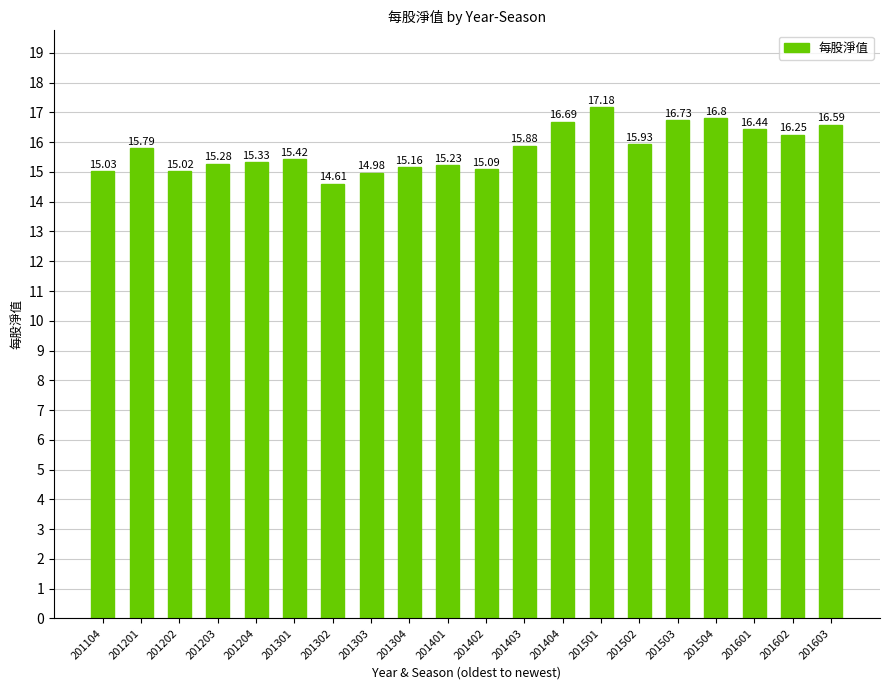

What is the sum of all values?

315.4